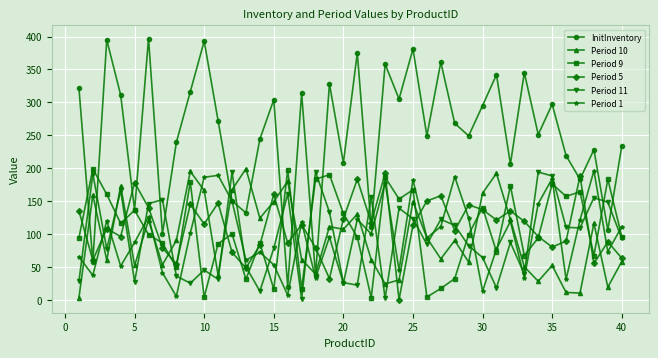

True or false: Period 1 and Period 11 intersect in this chart.

True